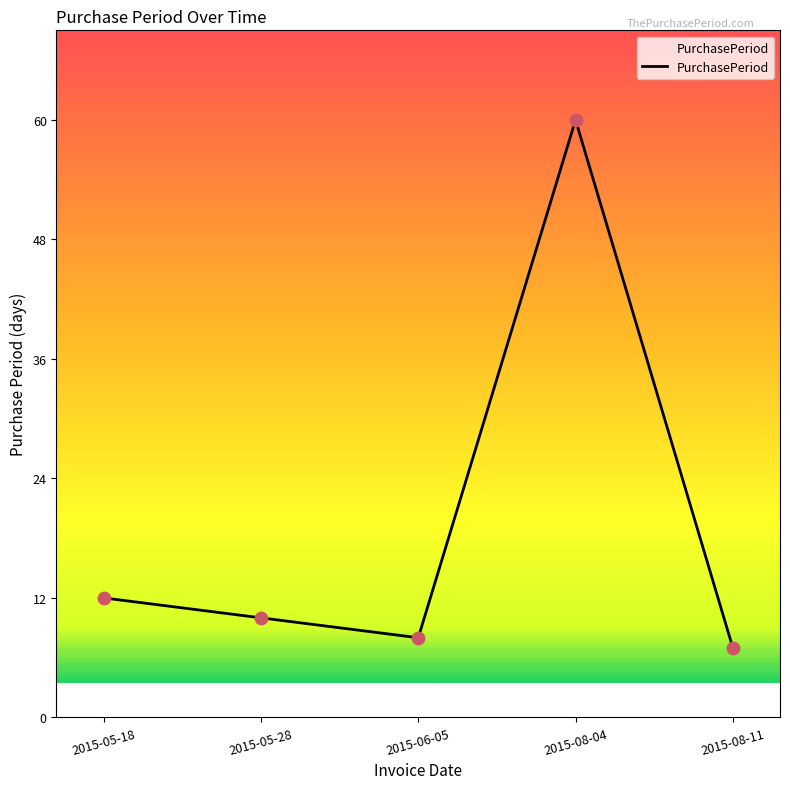

What is the ratio of the value at 2015-05-18 to the value at 2015-05-28?

1.2